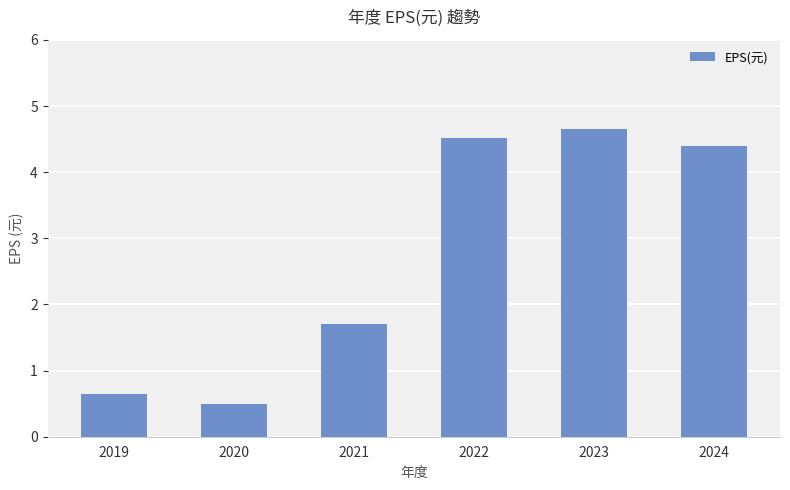

True or false: the data shows 6.7 at 2023.

False